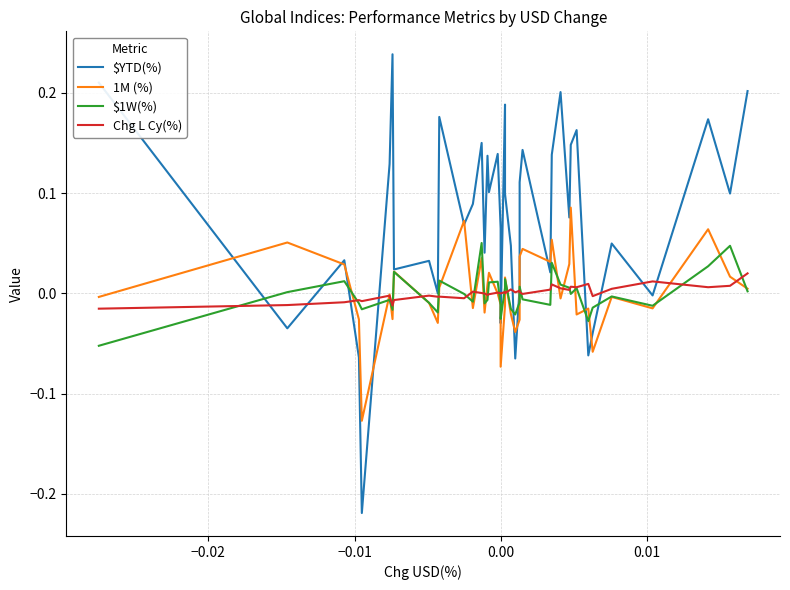

True or false: Chg L Cy(%) has a value of -0.0 at 16.

False